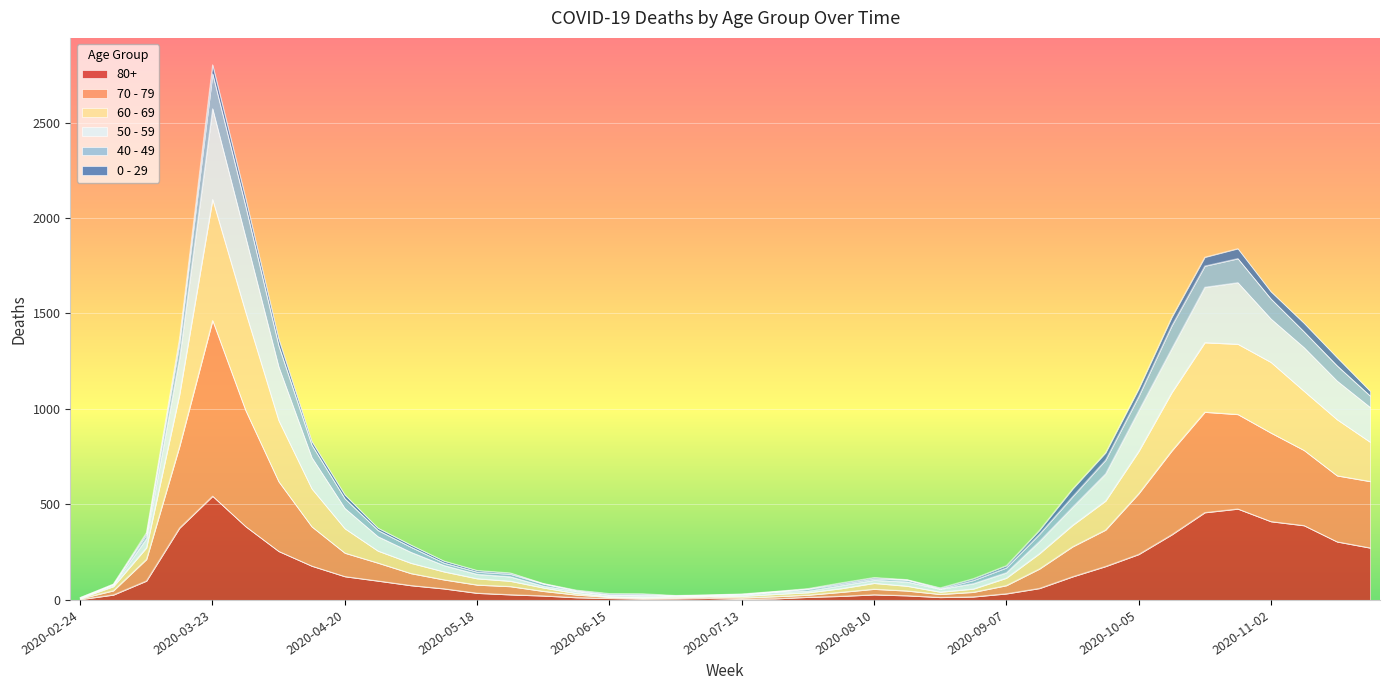

What is the value of the 80+ point at the 32nd from the left?

176